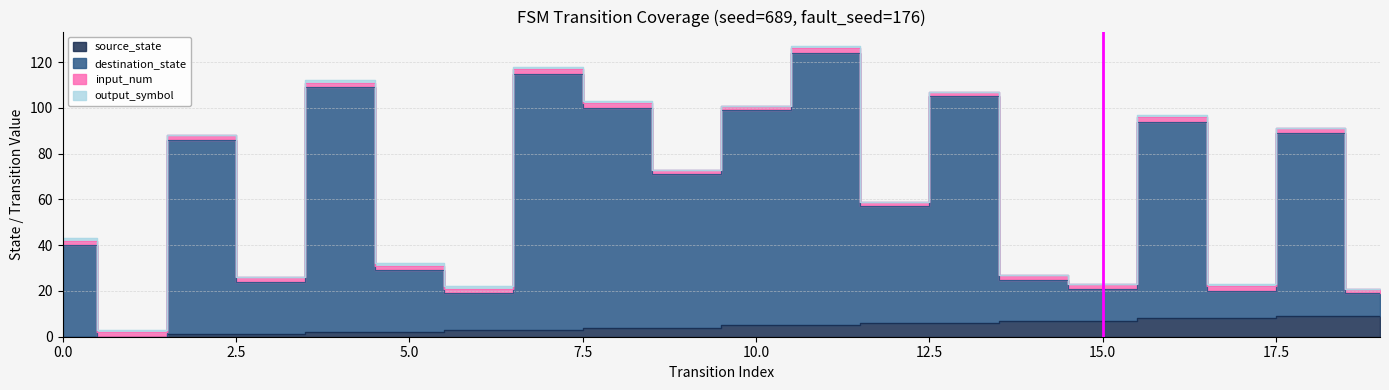

True or false: source_state and destination_state intersect in this chart.

False